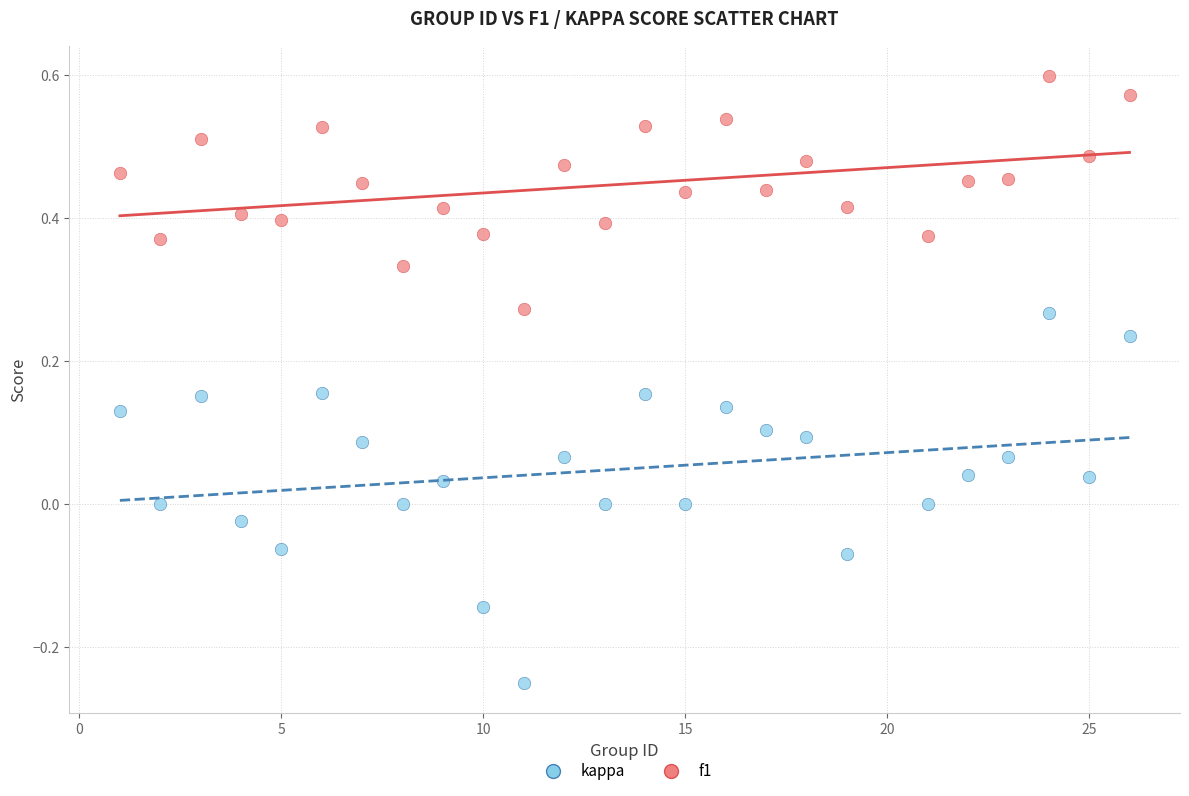

What are all the series names shown in the legend?

kappa, f1